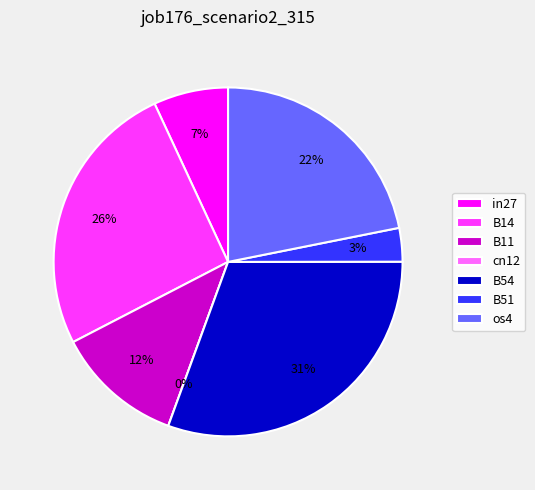

Is the sum of in27 and os4 greater than half?

No